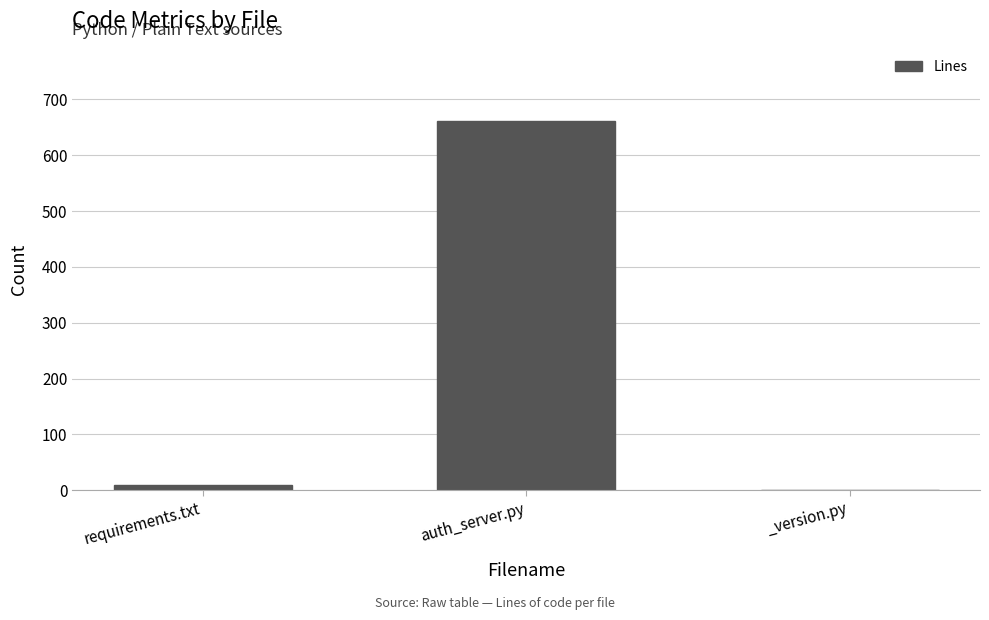

What is the sum of all values?

671